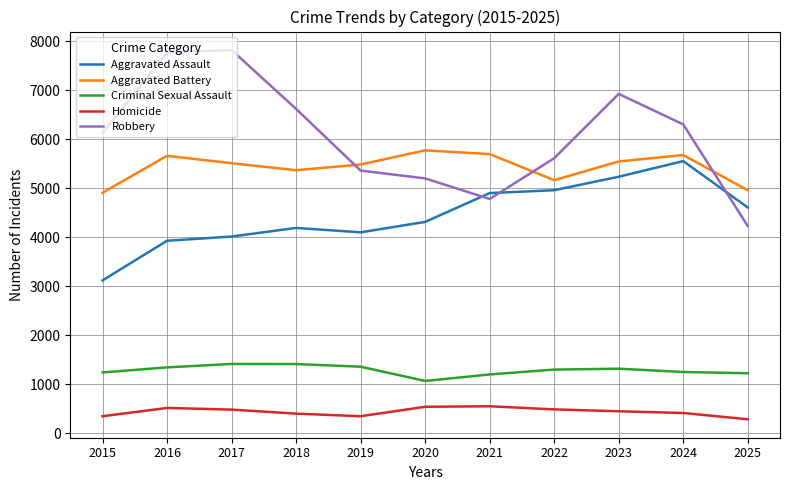

What is the maximum value for Robbery?

7825